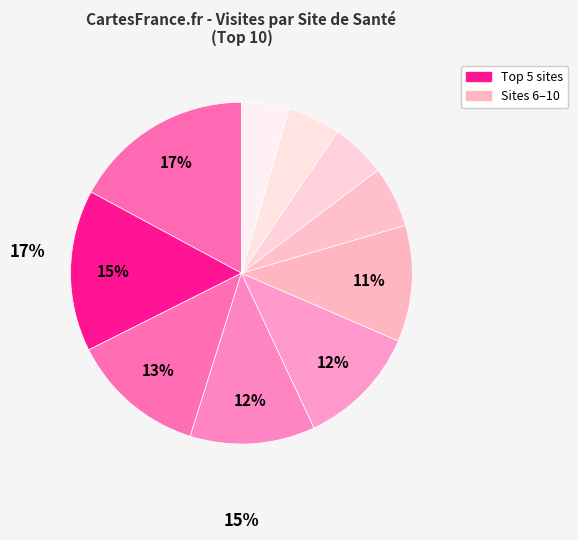

Is there a majority slice in this chart?

No